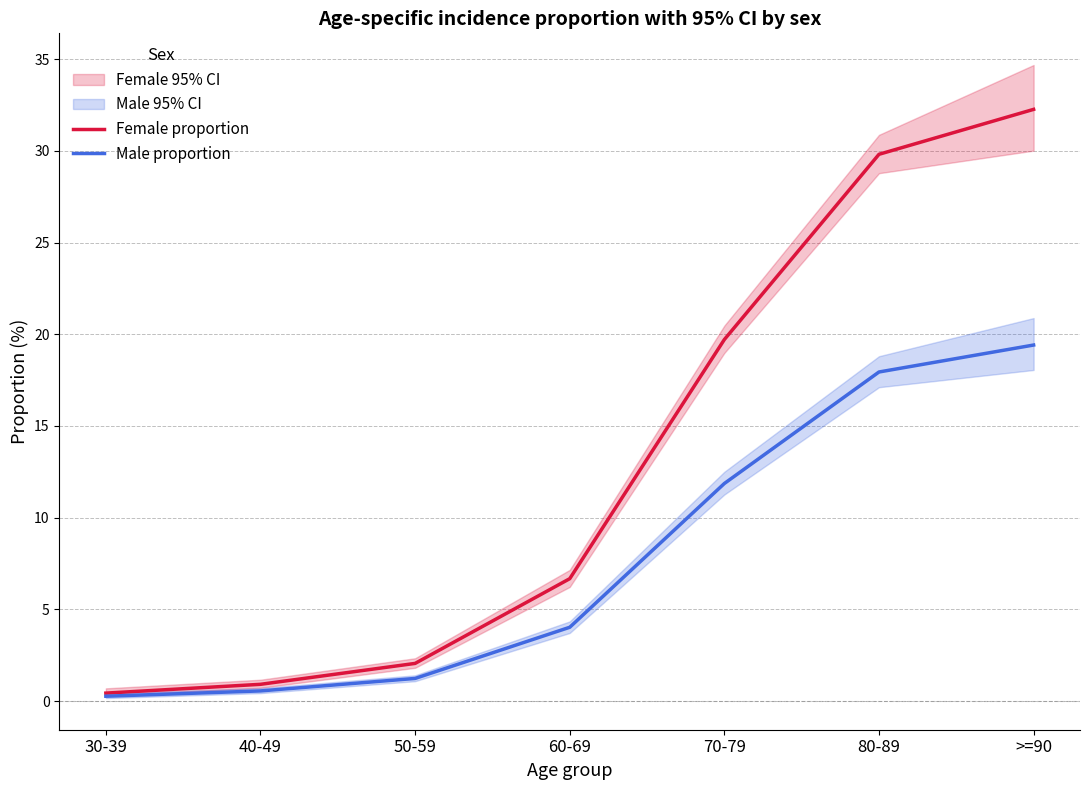

What is the value of the Male proportion point at the 1st from the left?

0.3